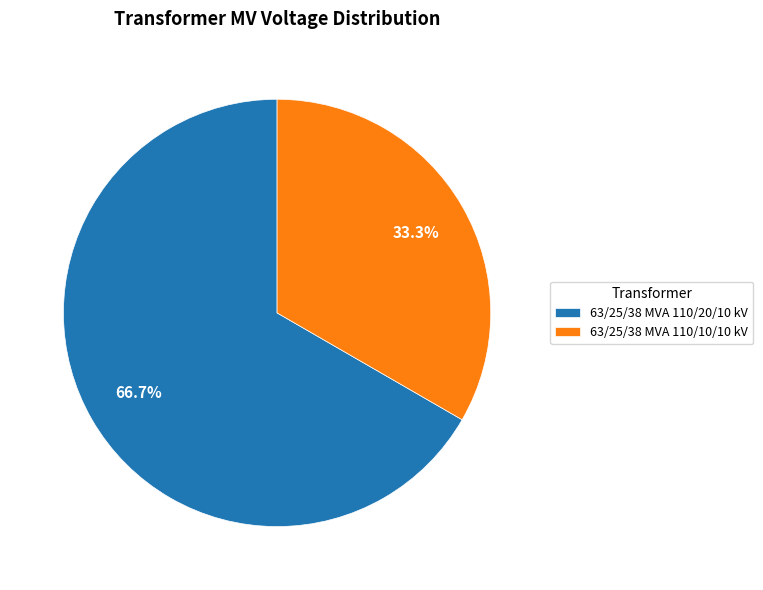

To the nearest percent, what portion does 63/25/38 MVA 110/20/10 kV represent?

67%